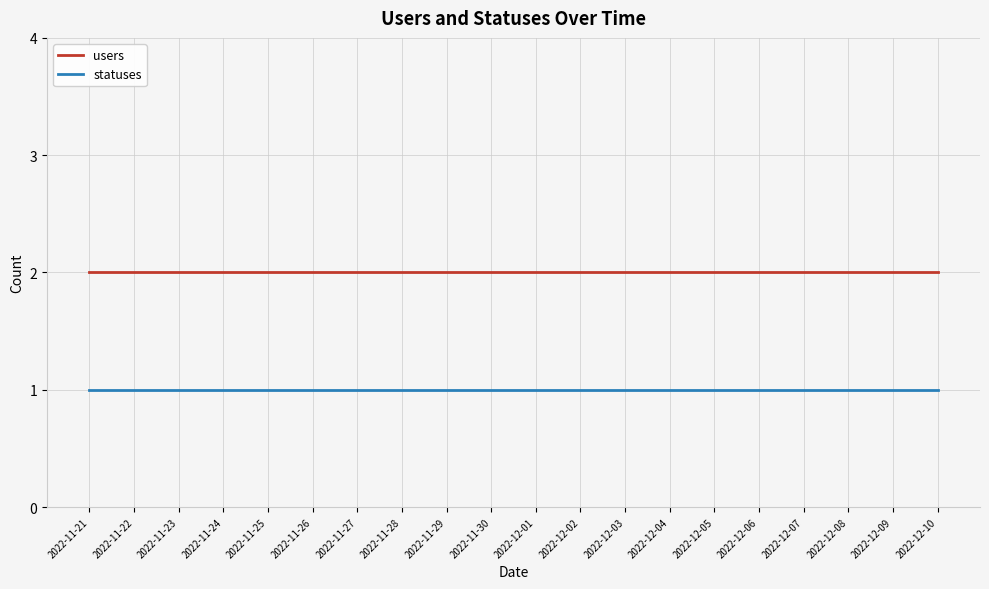

What position from the right is 2022-11-22?

19